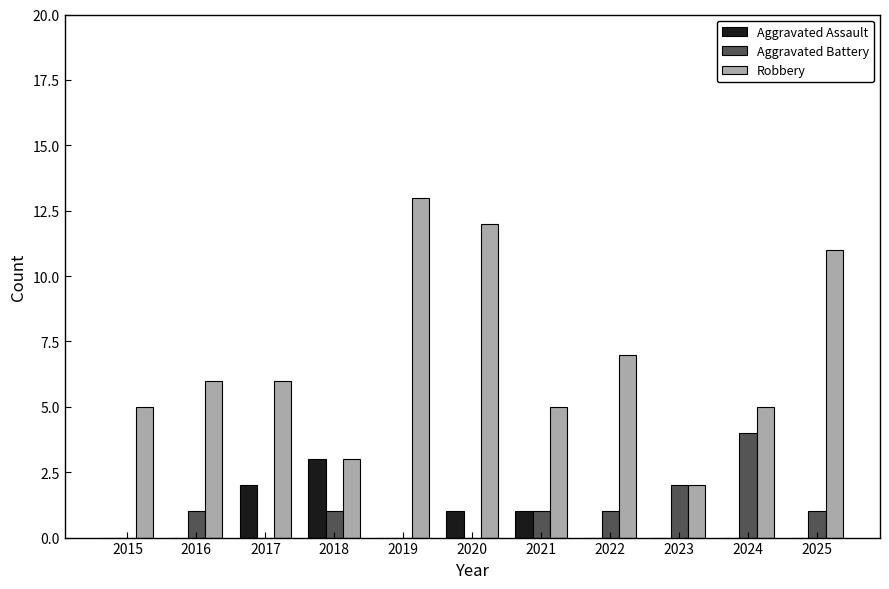

The Aggravated Assault series shows 3 at 2017. True or false?

False